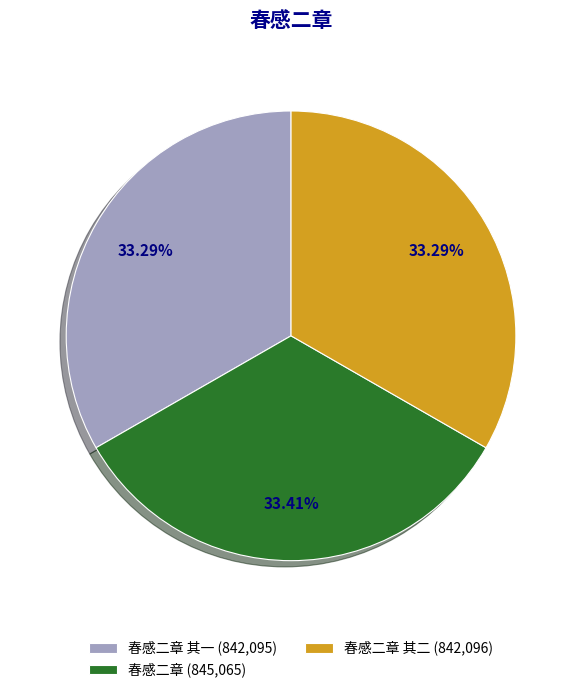

Do 春感二章 其一 (842,095) and 春感二章 其二 (842,096) together represent more than half of the pie?

Yes